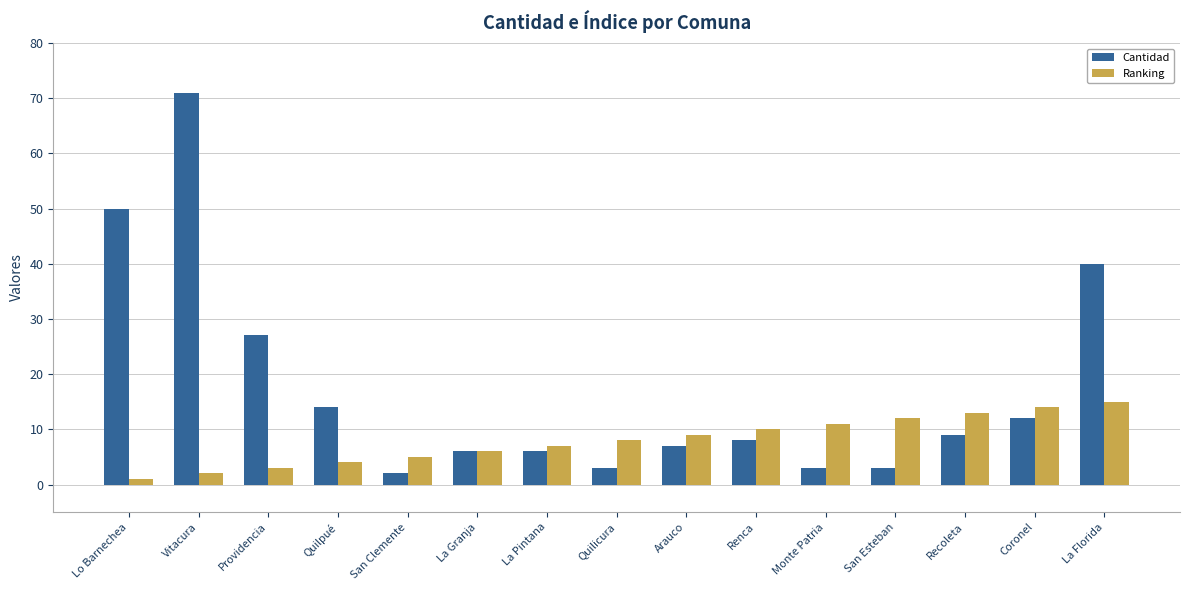

What is the approximate value of Cantidad at Recoleta?

9